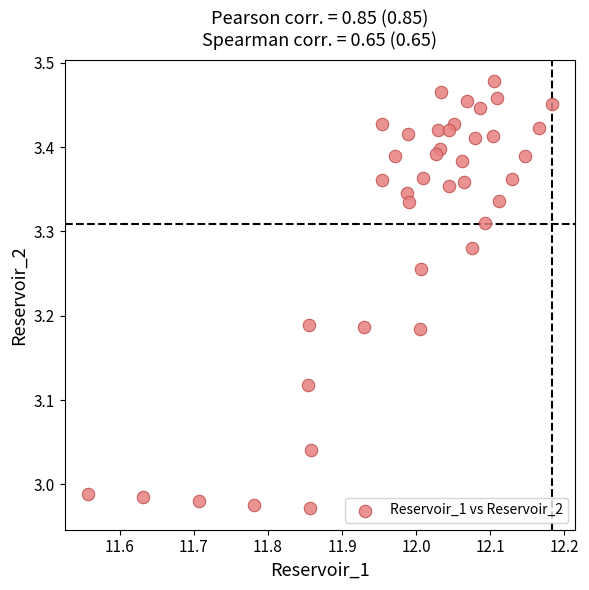

What is the range of X values (max minus min)?

0.6